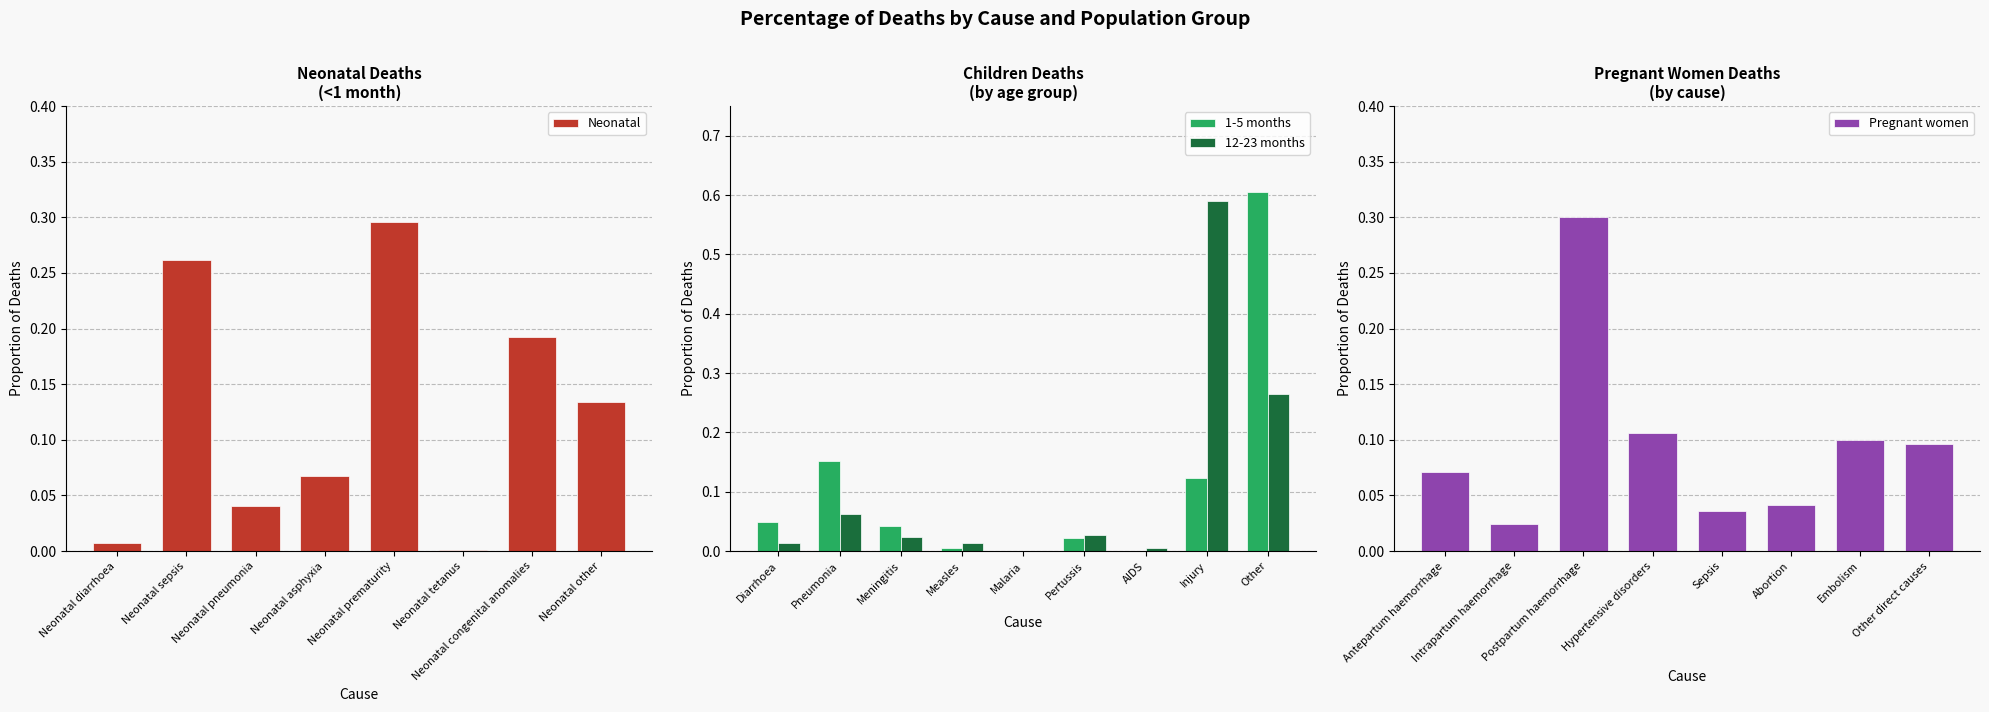

Which category has the highest value in the Neonatal series?

Neonatal prematurity